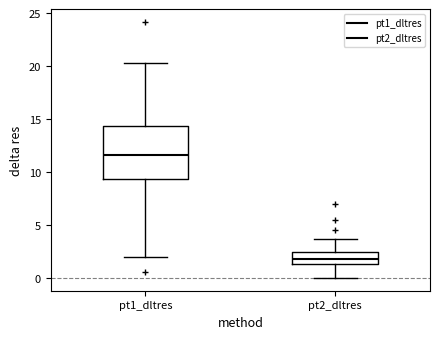

Which box has the highest median line?

pt1_dltres